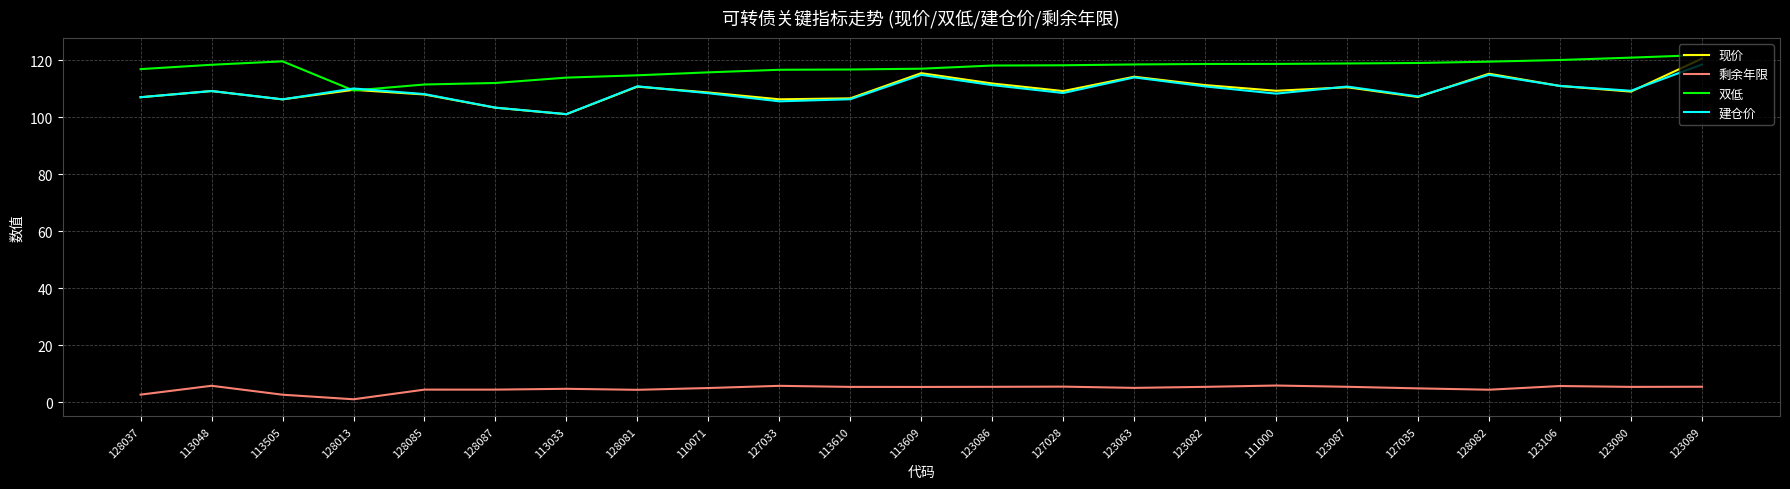

What is the sum of the 剩余年限 values at 128081 and 113609?

9.8